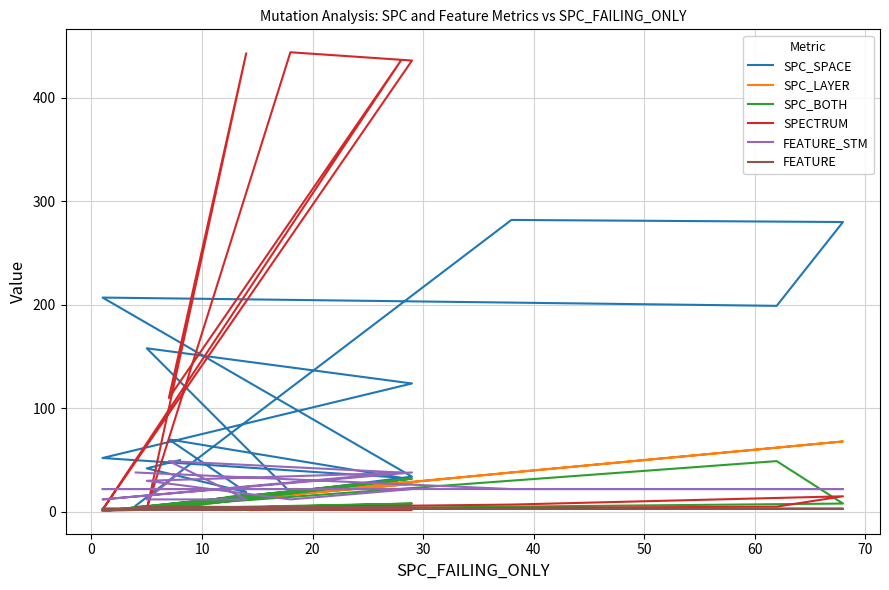

Count the FEATURE values in the range 2 to 5.

15